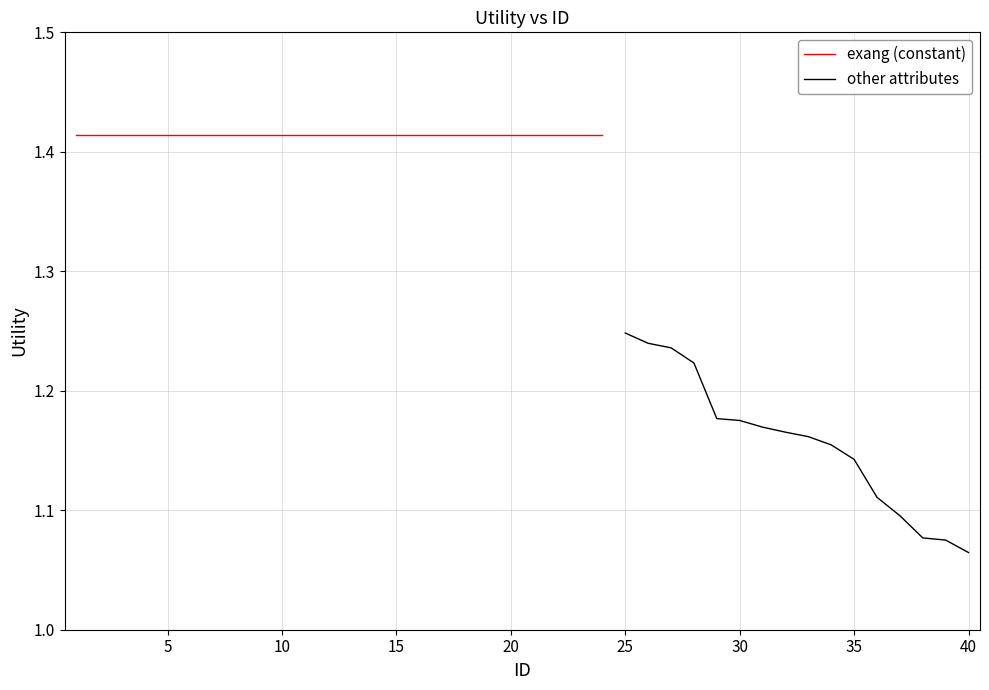

The chart shows a value of 1.4 at 1. True or false?

True